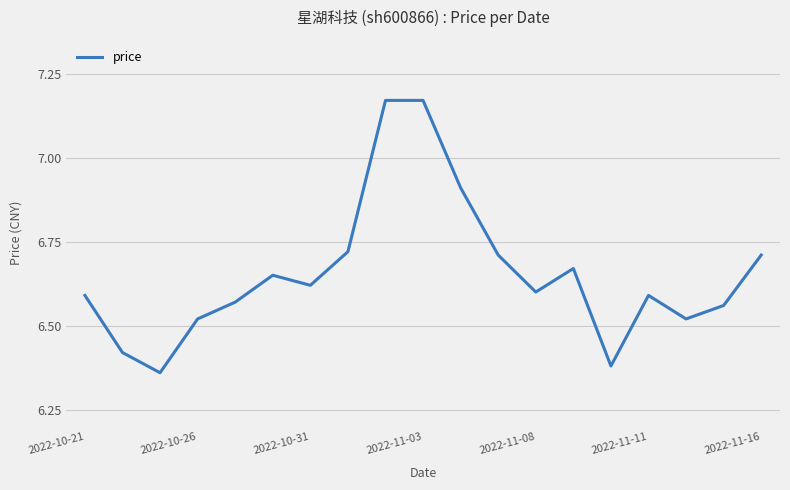

What is the difference between the maximum and minimum values?

0.8